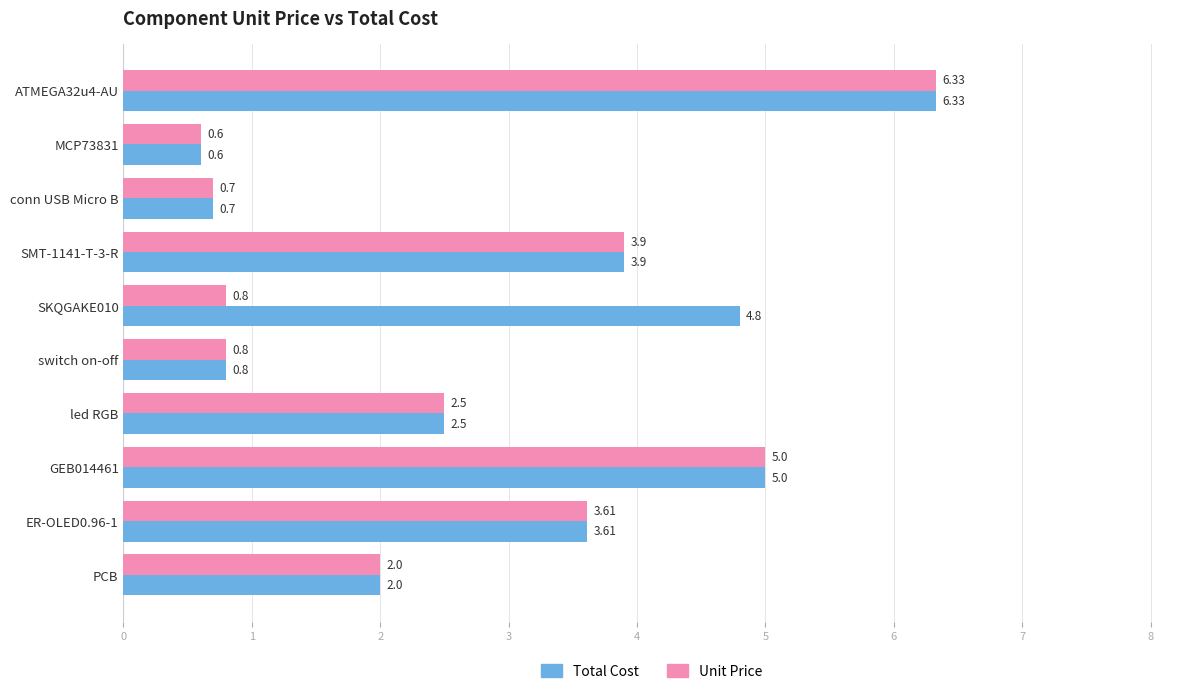

What is the average value of the Unit Price series?

2.6